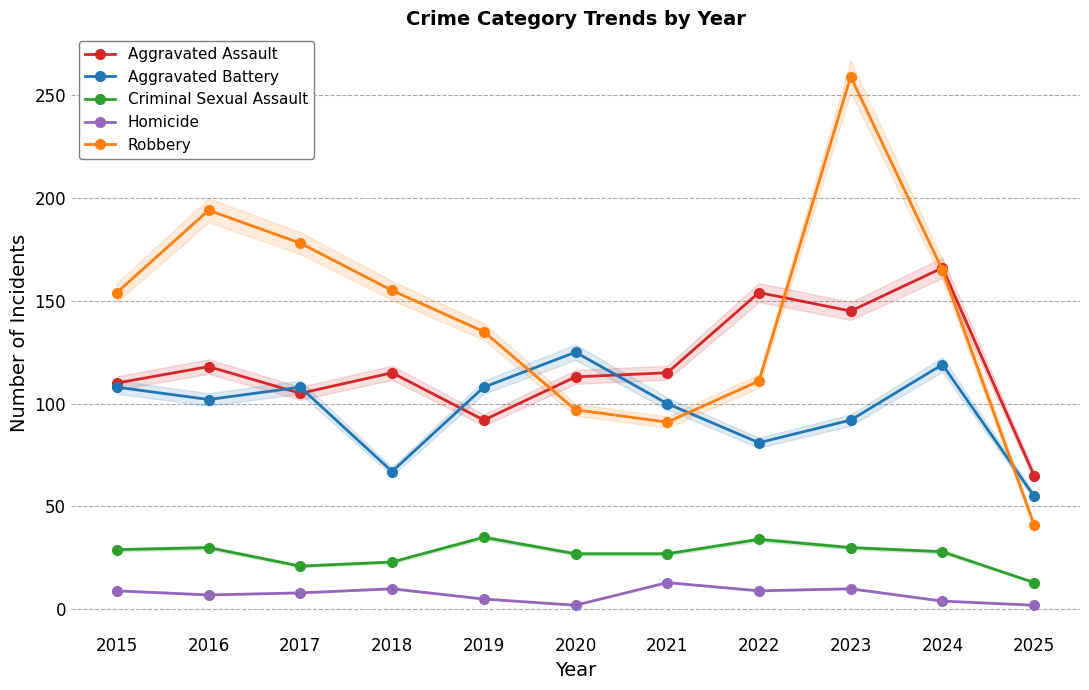

Count the number of data series in this chart.

5